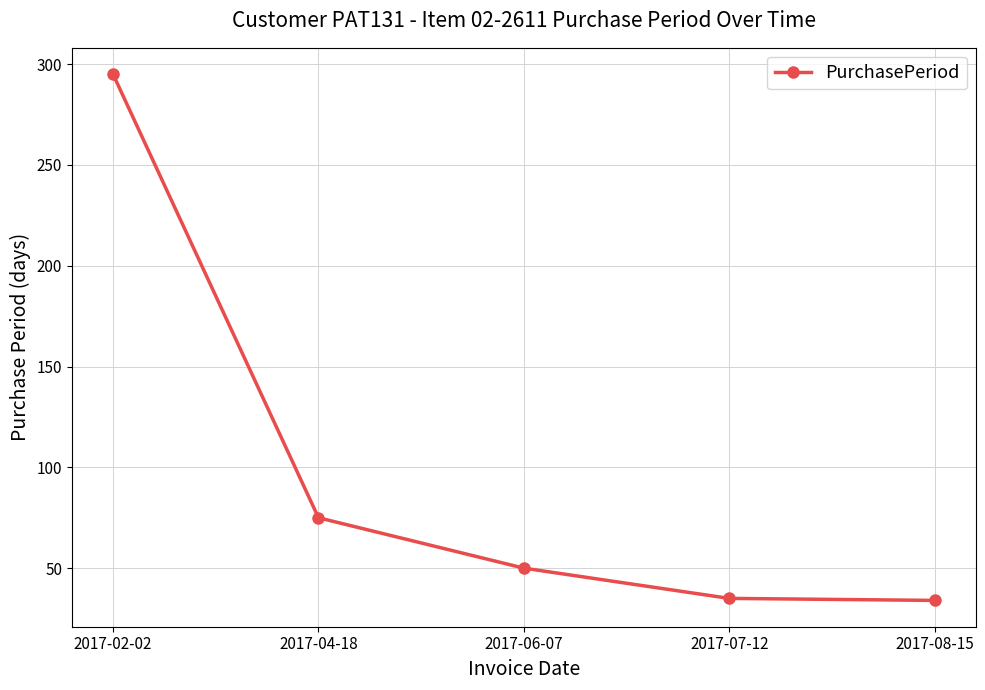

The value at 2017-08-15 is 34. True or false?

True